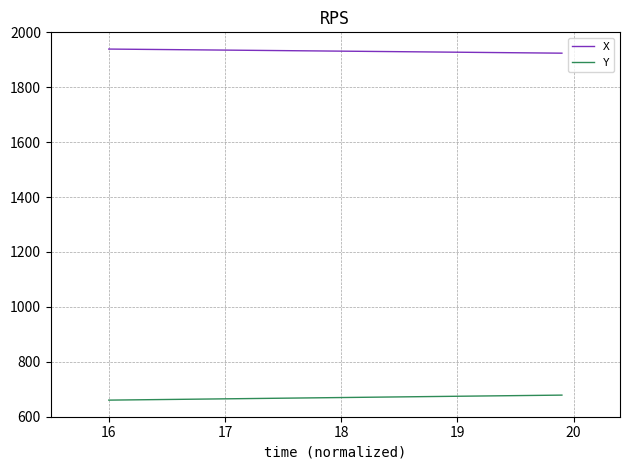

Is this an area chart (filled region under the line)?

No